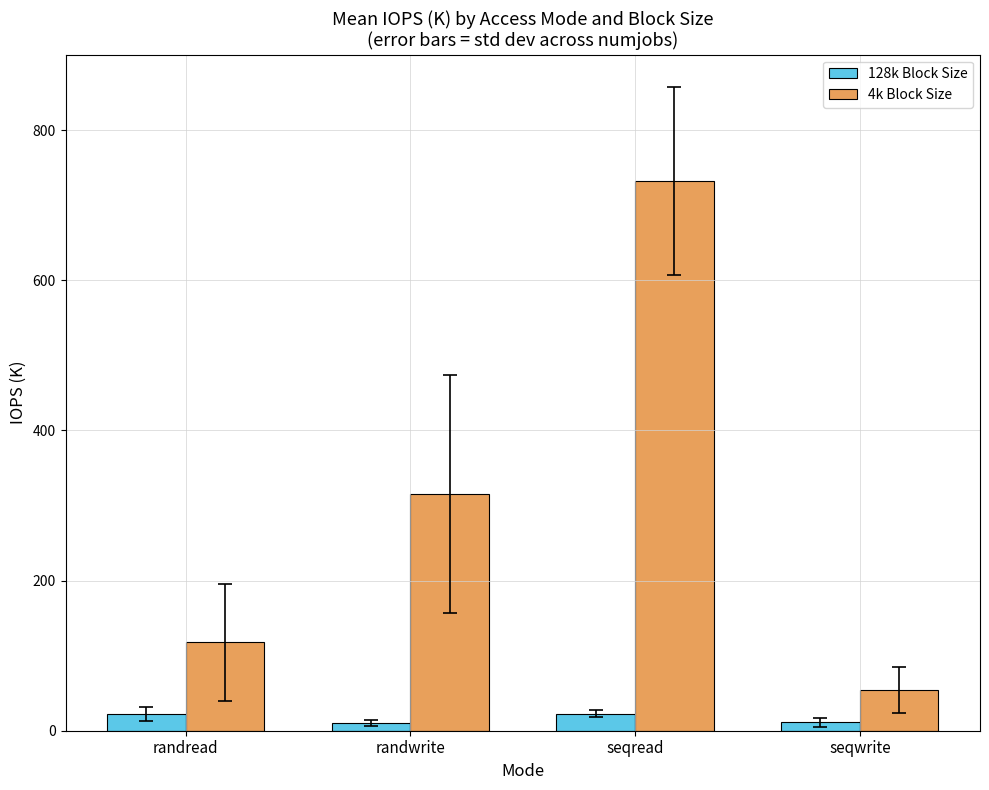

What is the average value of the 4k Block Size series?

304.8